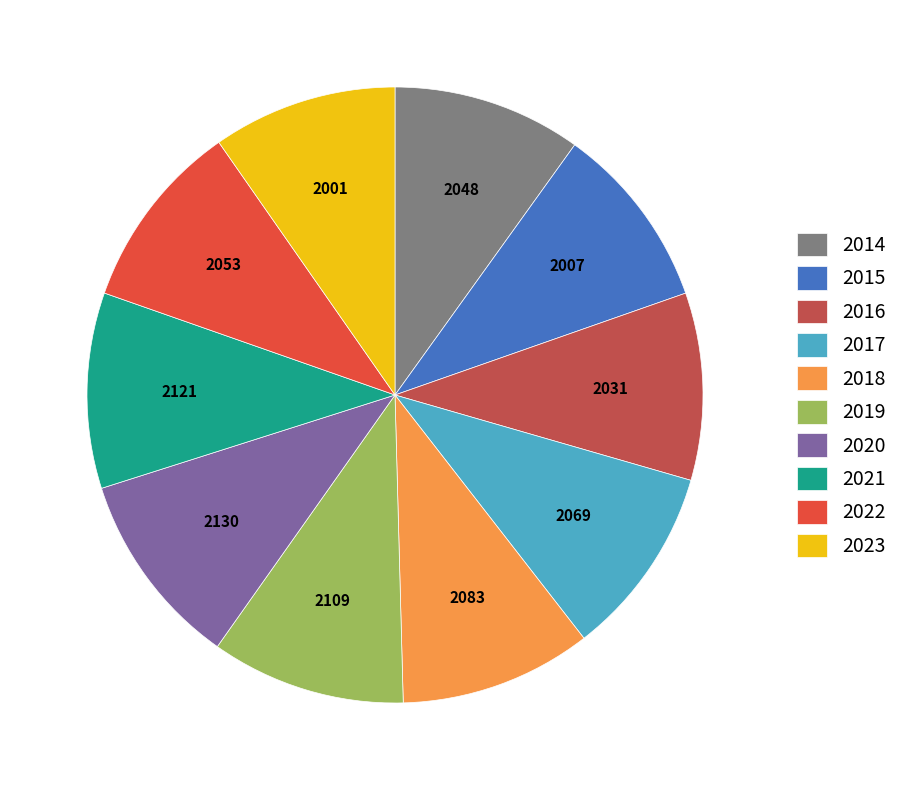

True or false: 2022 accounts for 2% of the total.

False